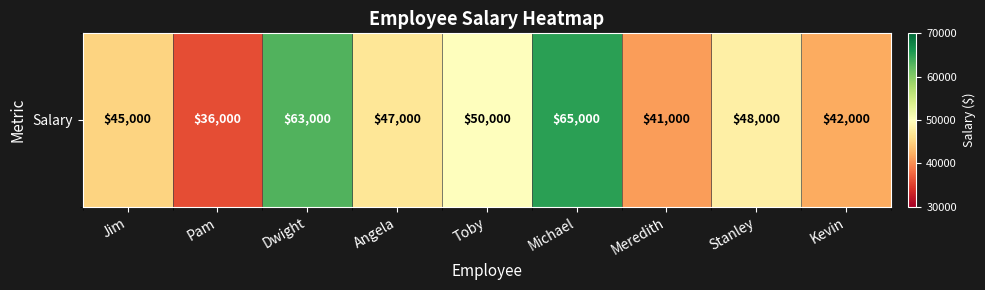

True or false: the data shows 42000 at Kevin.

True